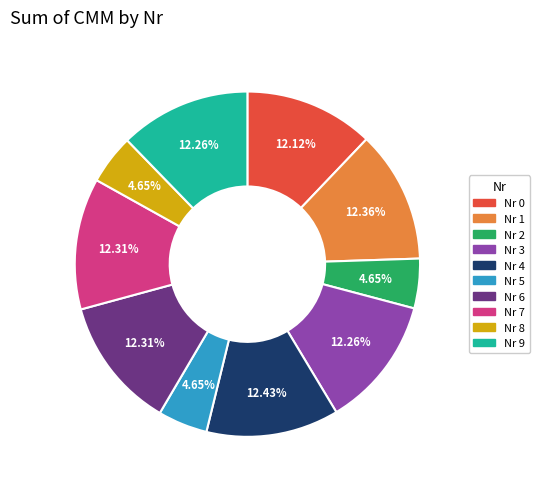

Is there any slice that represents more than half of the pie?

No